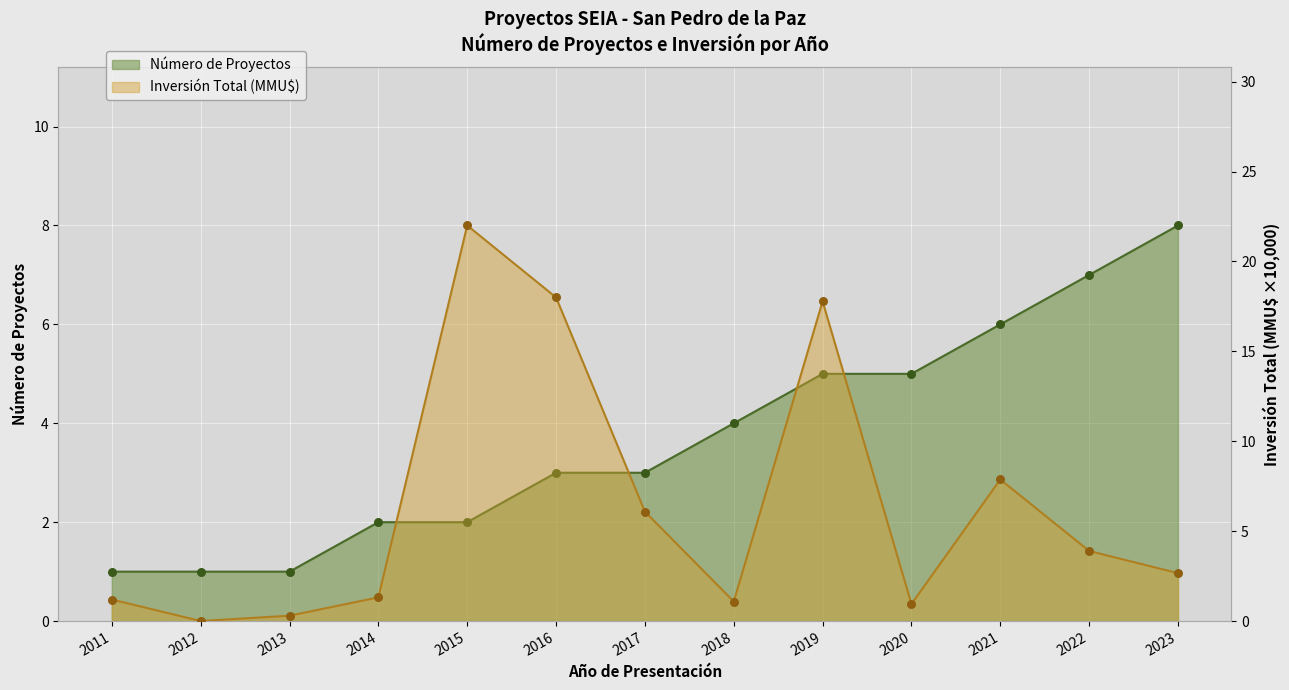

Is the value of Número de Proyectos at 2016 greater than the value of Inversión Total (MMU$) at 2016?

No